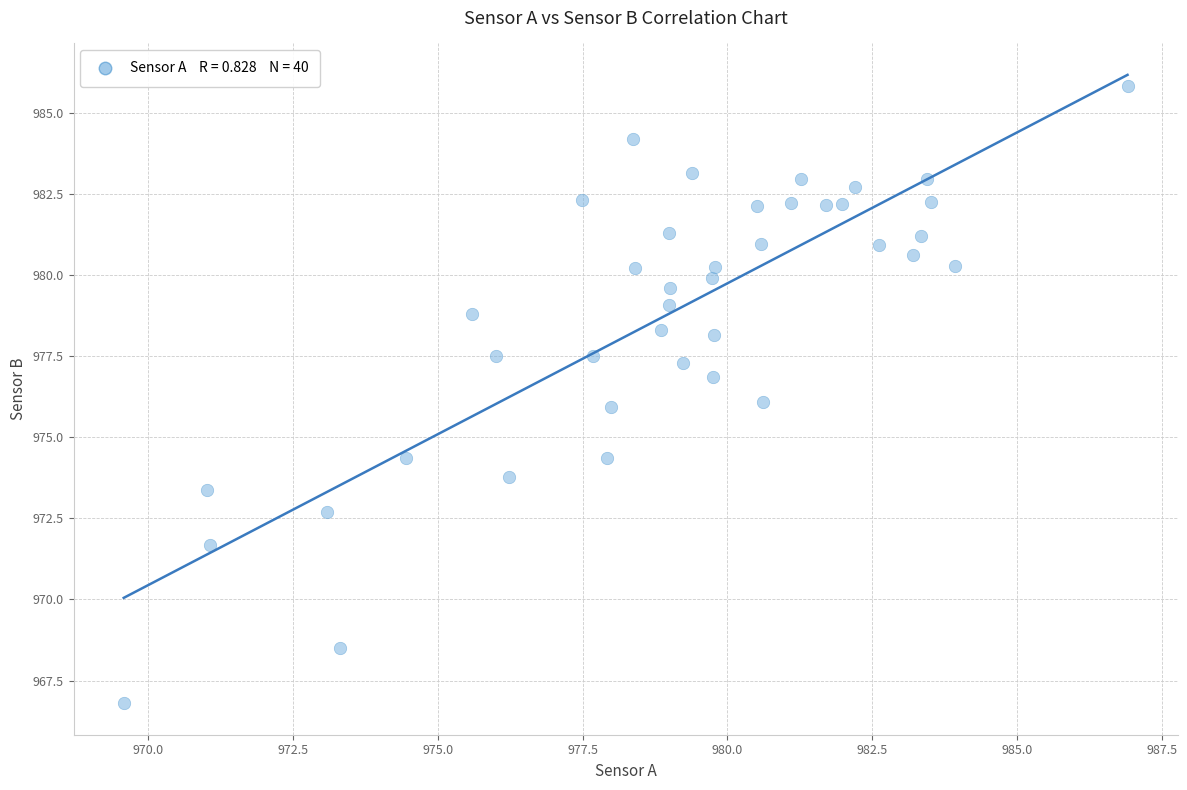

What is the range of X values (max minus min)?

17.3